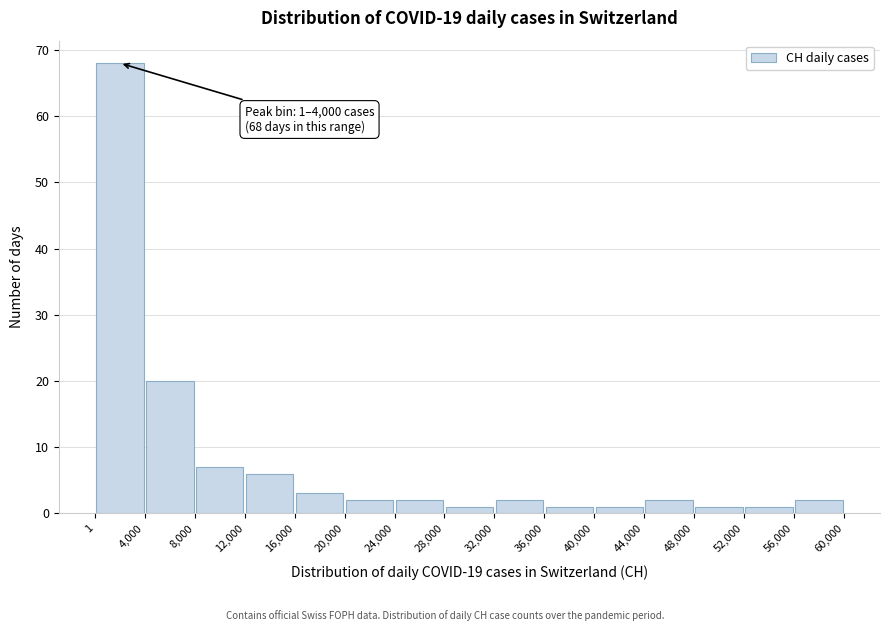

Which range on the x-axis has the tallest bar?

1 to 4,000